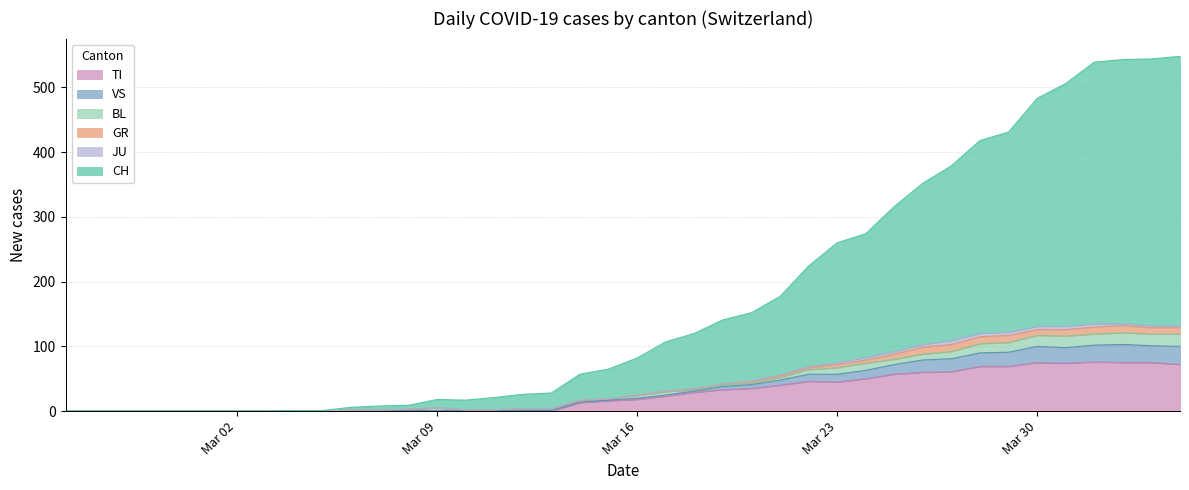

How many data points does each series have?

40